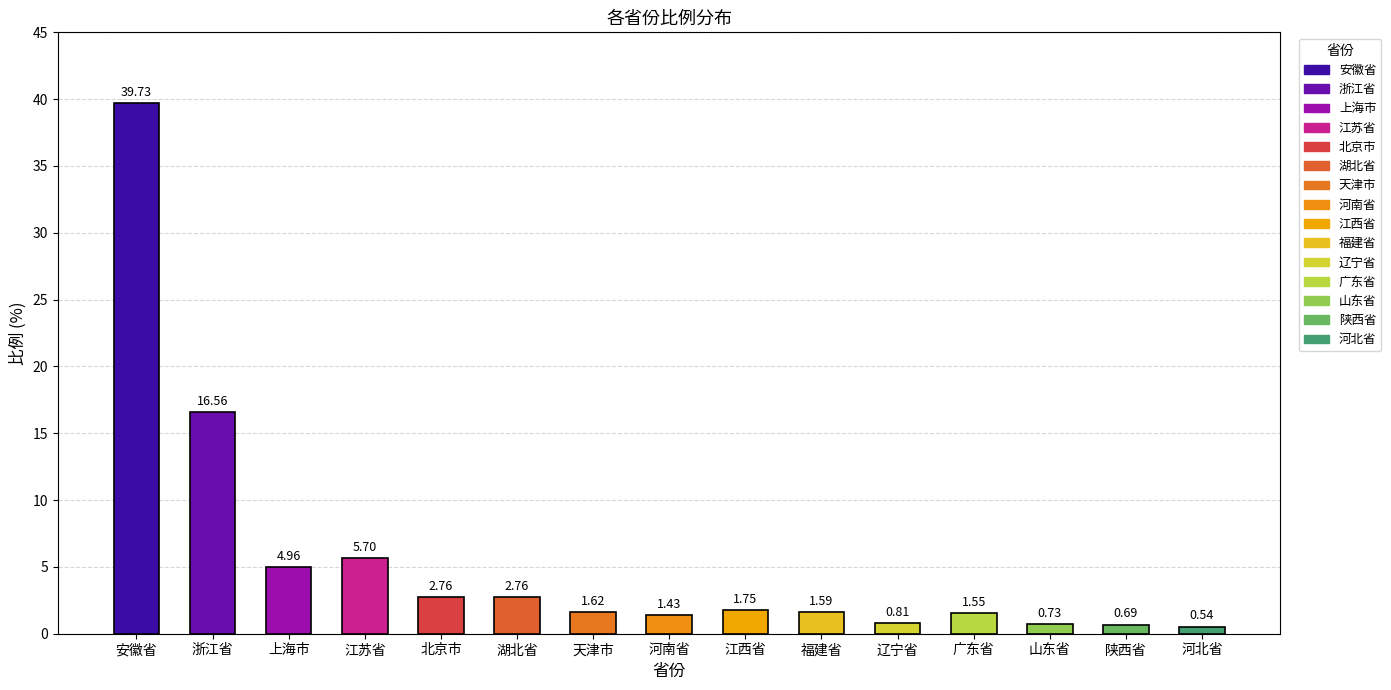

What is the label of the 10th bar from the left?

福建省